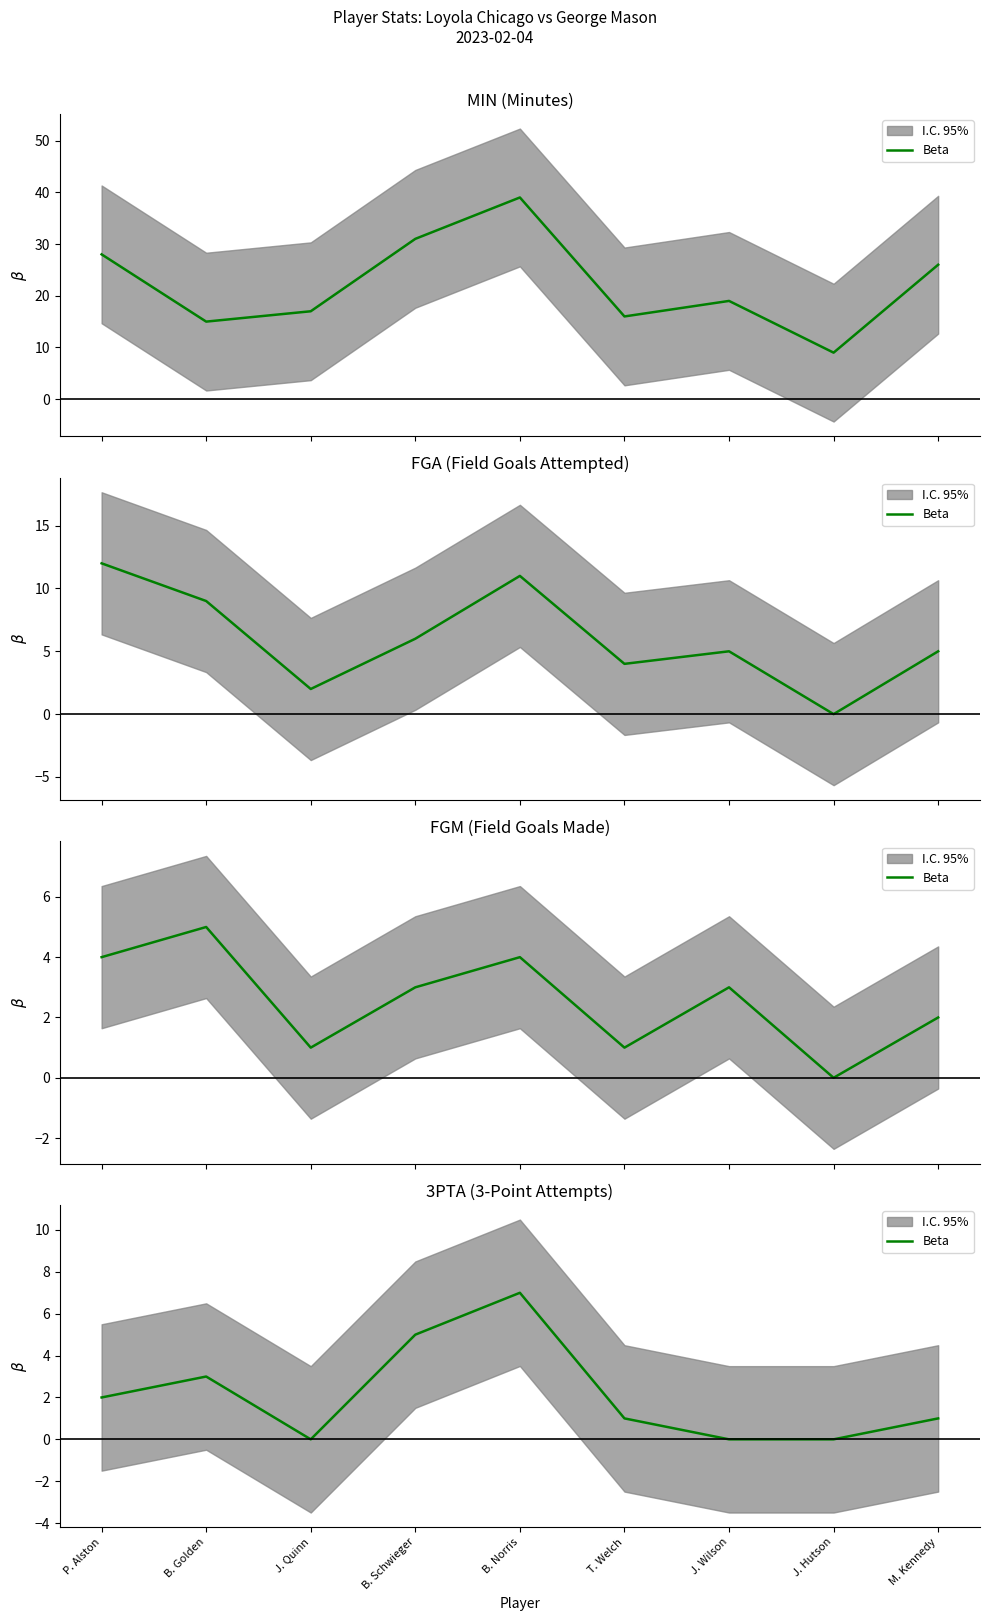

True or false: the data shows 5 at B. Schwieger.

True